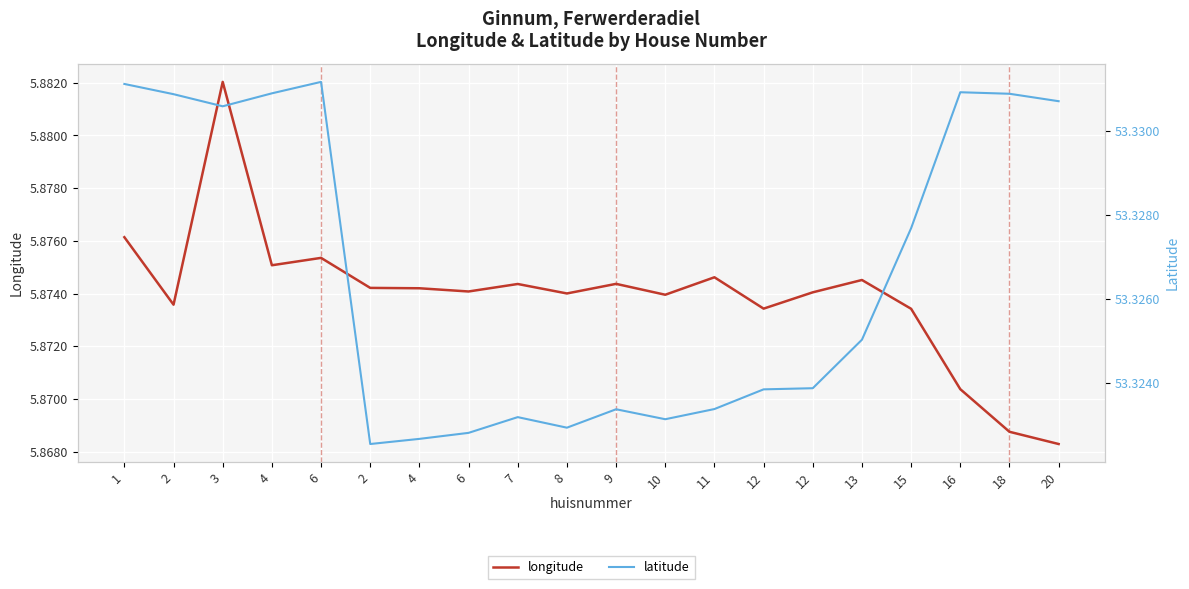

What is the difference between the highest and lowest values at 1?

47.5